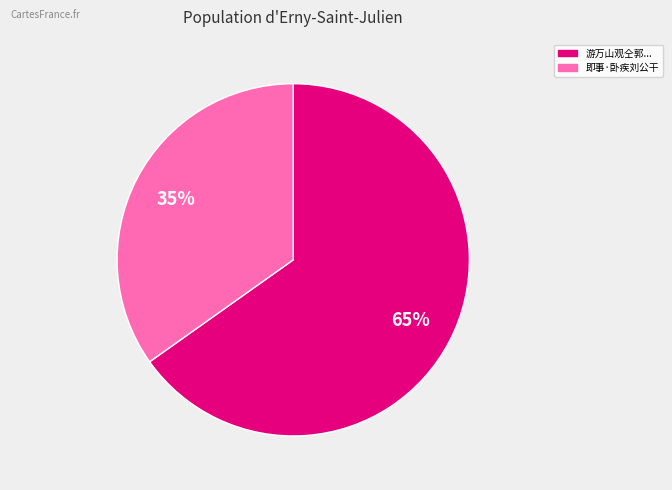

How many slices are in this pie chart?

2